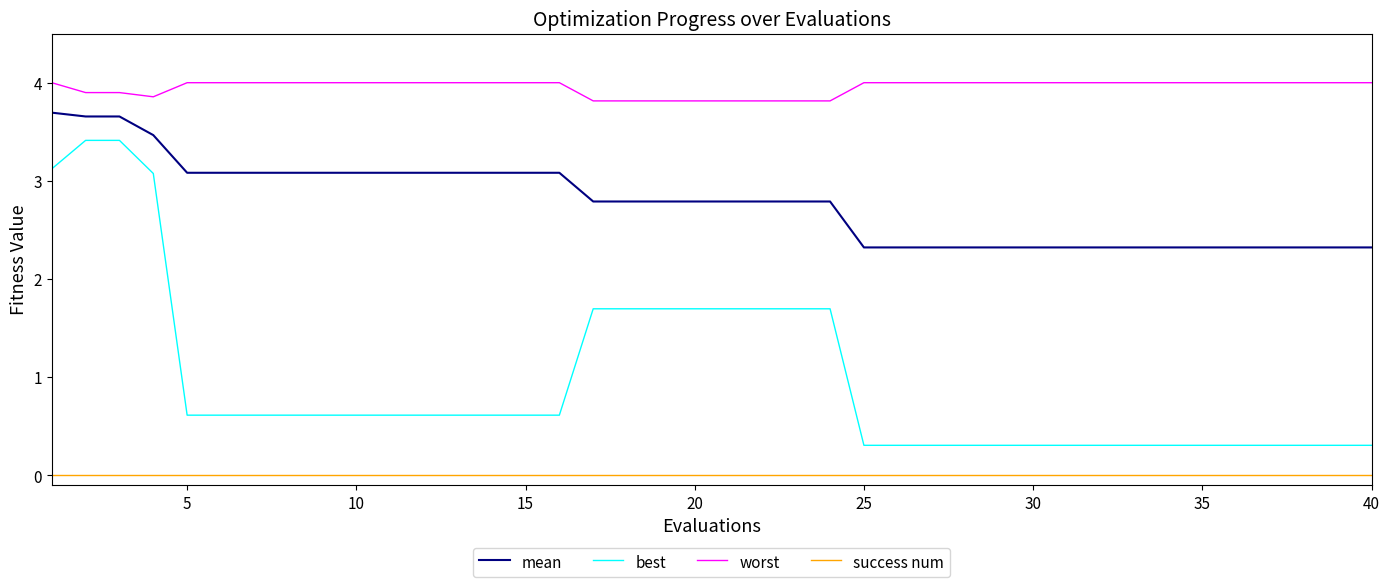

Rank the series by their average value, from highest to lowest.

worst, mean, best, success num